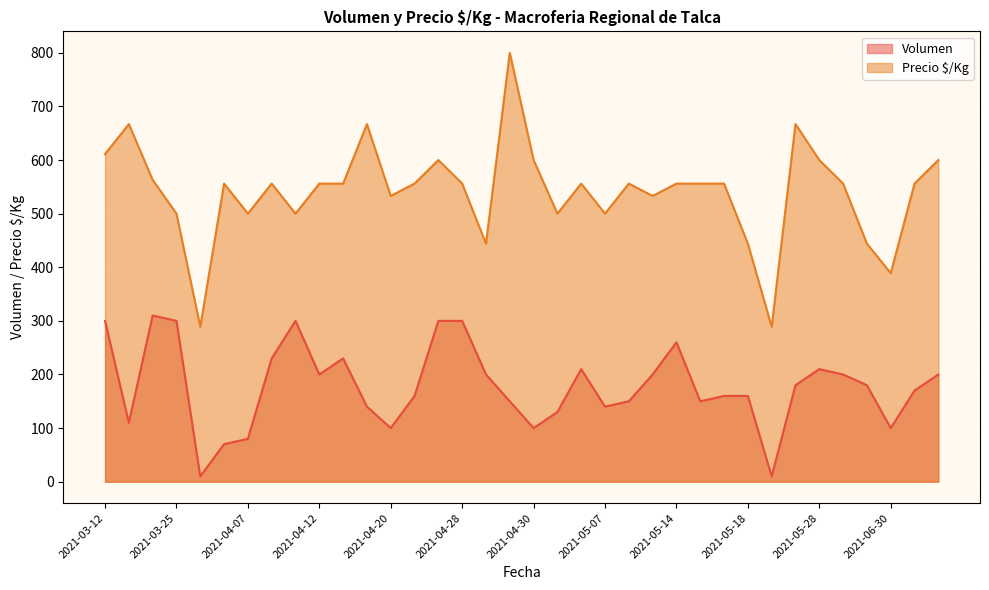

What is the minimum value shown in the chart?

10